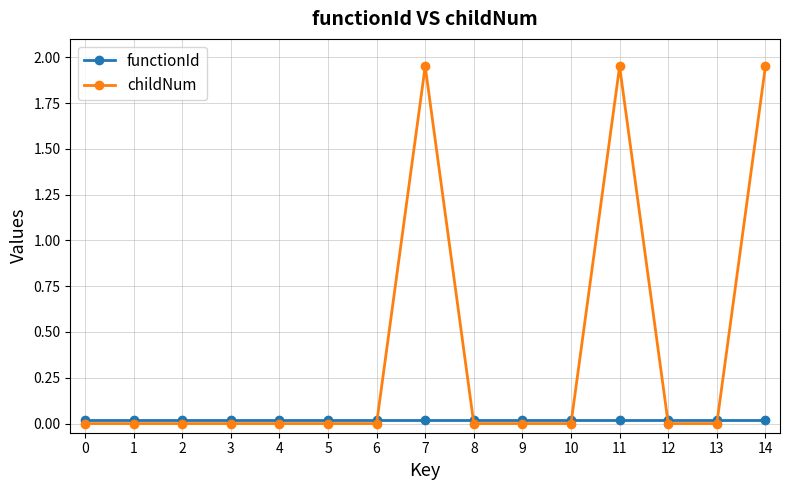

At how many categories does at least one series exceed 1?

3